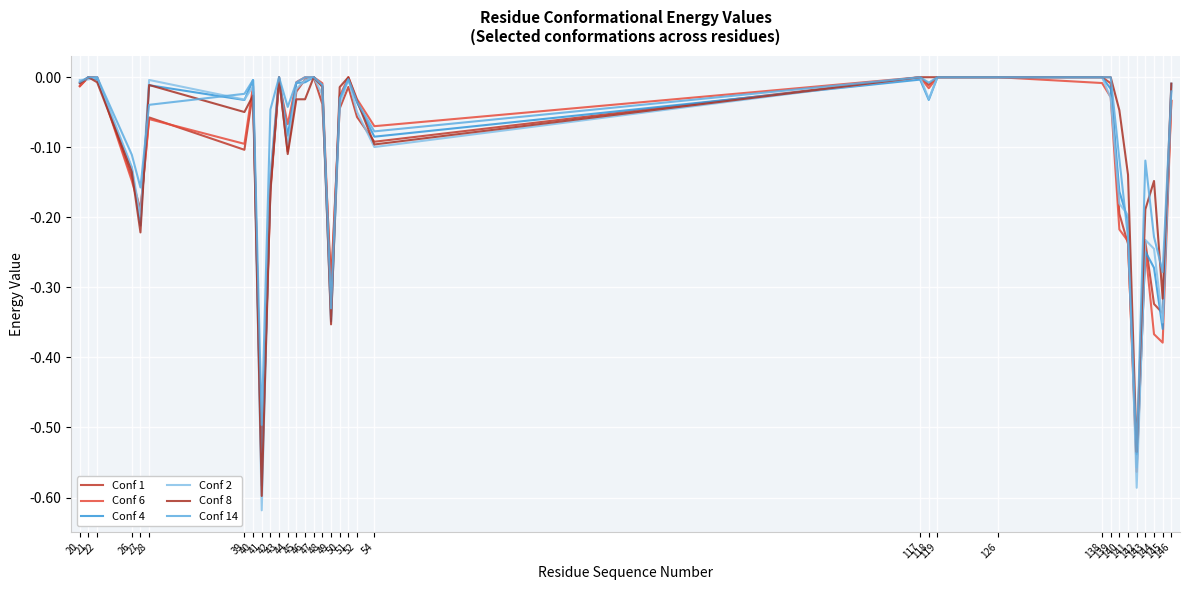

How many intersections are there between Conf 2 and Conf 6?

10